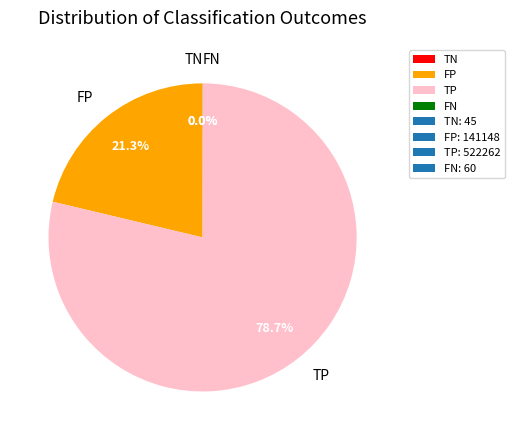

Is there any slice that represents more than half of the pie?

Yes